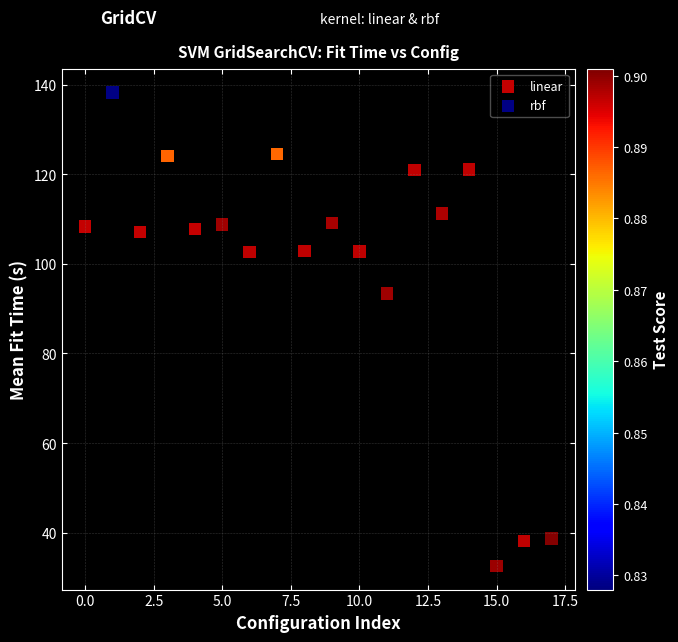

What are all the series names shown in the legend?

linear, rbf